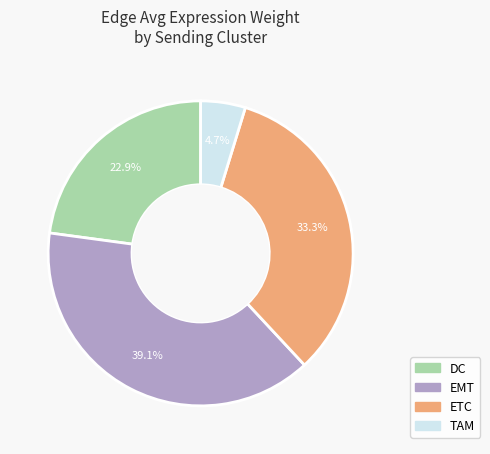

How many segments does this pie chart have?

4